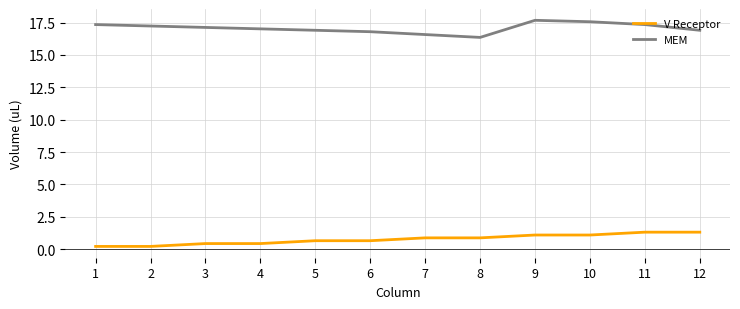

What is the sum of the MEM values at 3 and 10?

34.7